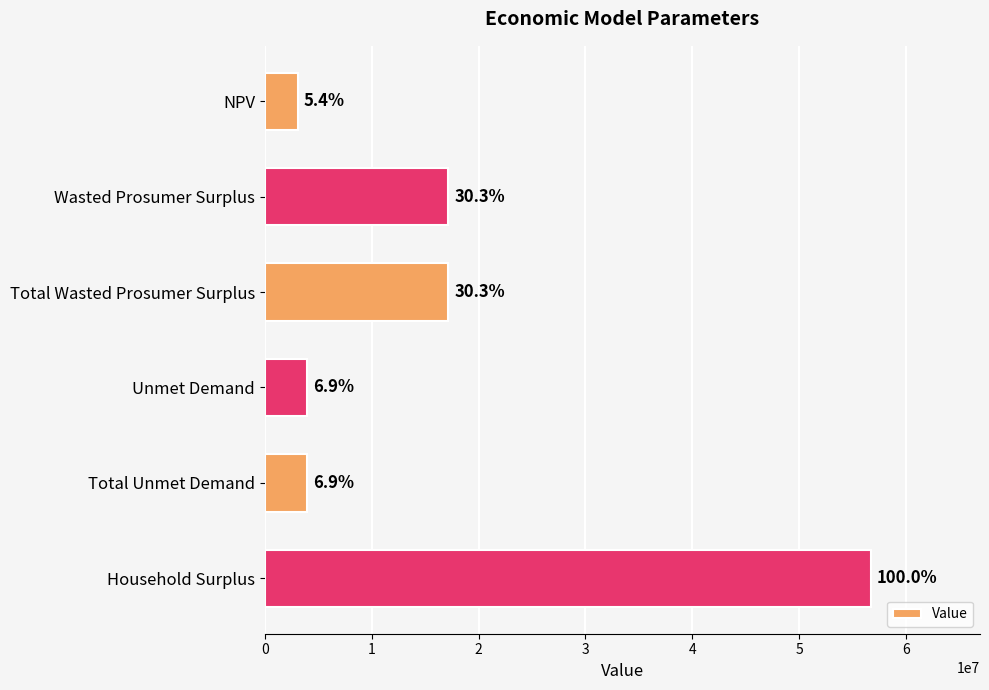

How many bars are there in total?

6